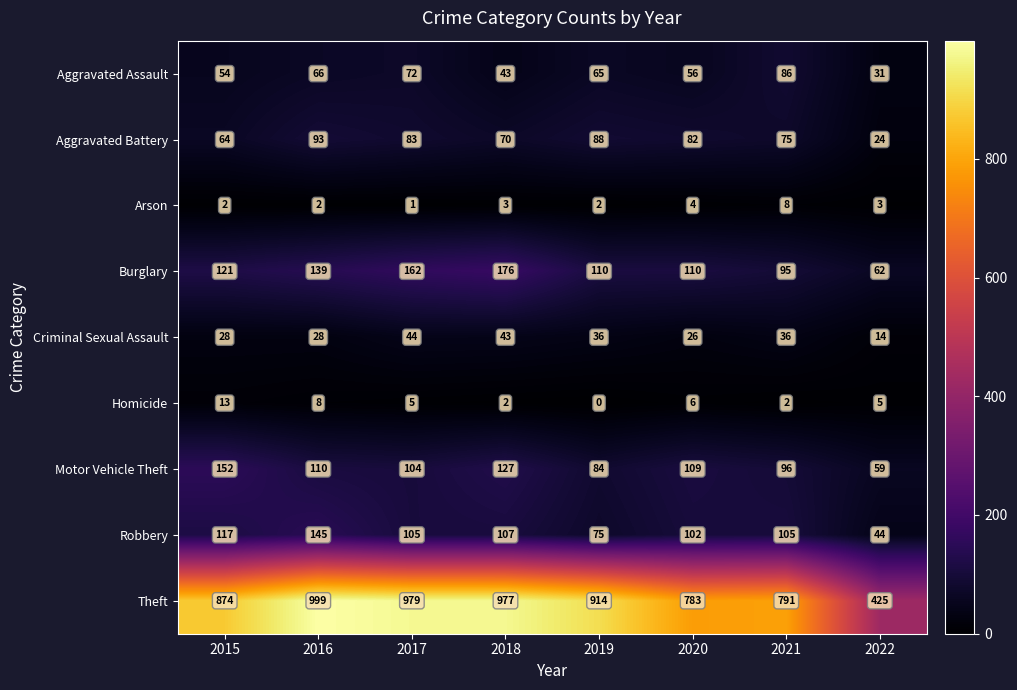

At which label is Homicide closest to 6?

2020